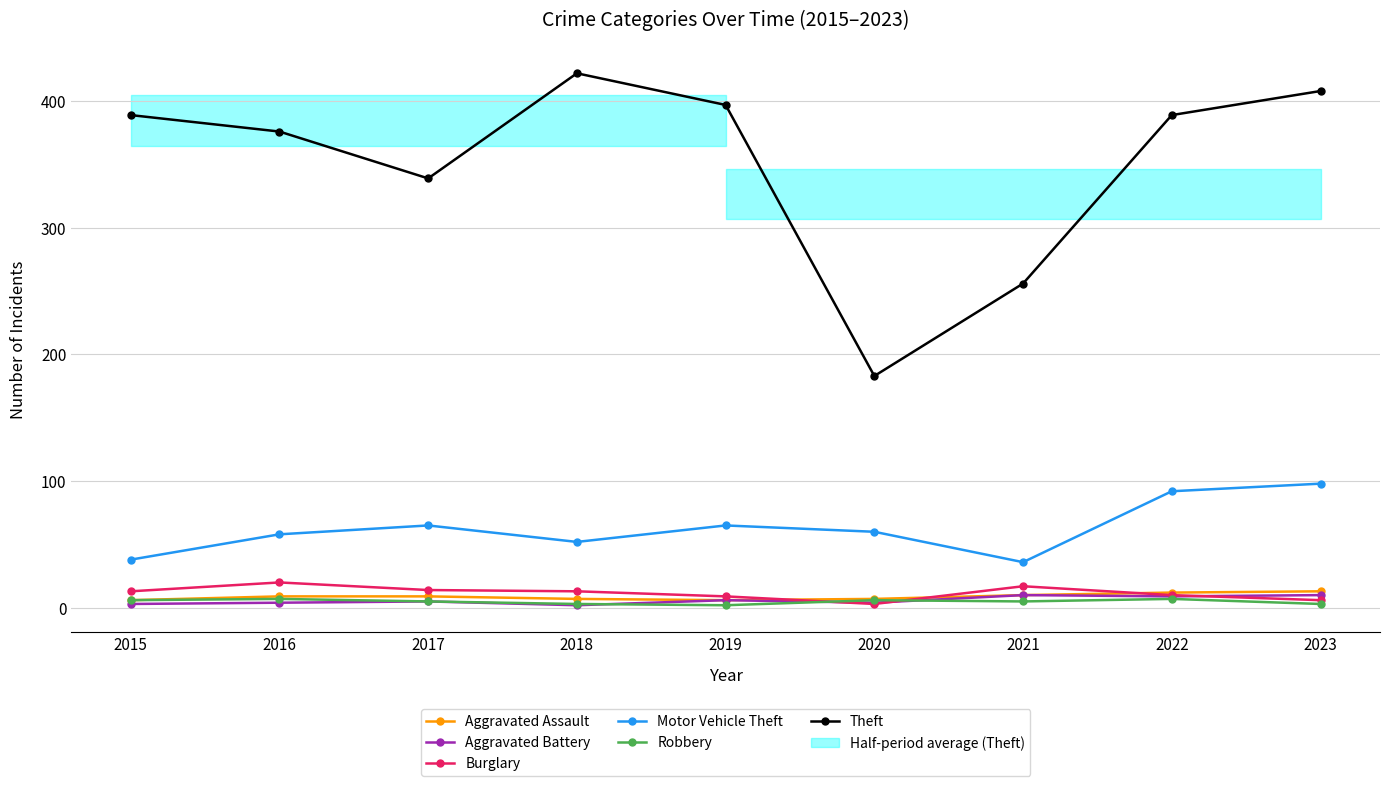

Rank the series by their maximum value, from lowest to highest.

Robbery, Aggravated Battery, Aggravated Assault, Burglary, Motor Vehicle Theft, Theft